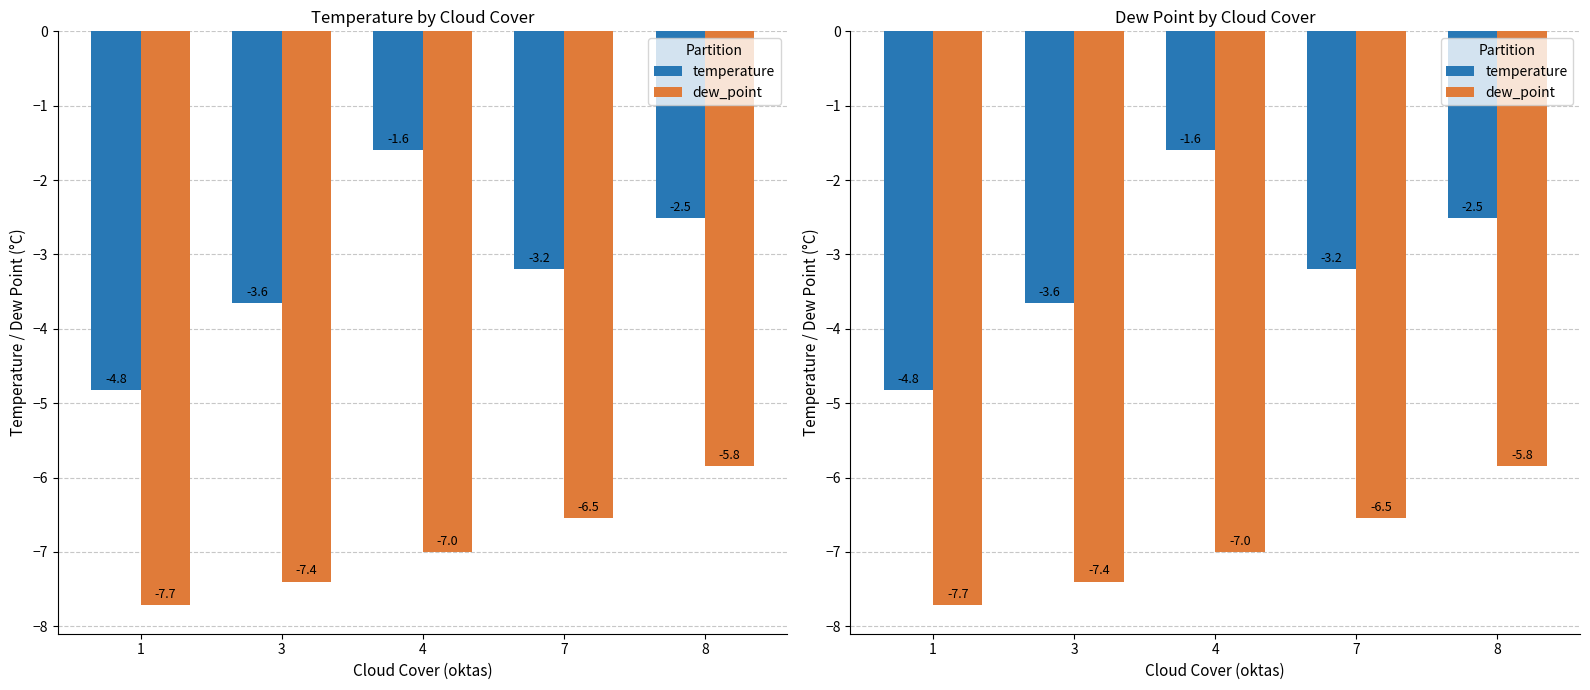

Reading left to right, list all the values displayed in this chart.

temperature: -4.8	-3.6	-1.6	-3.2	-2.5
dew_point: -7.7	-7.4	-7.0	-6.5	-5.8